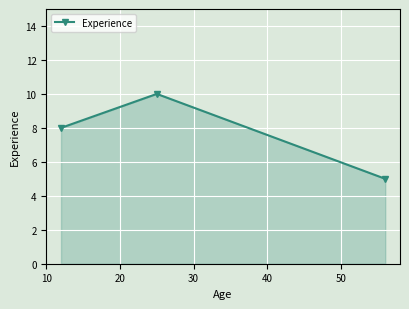

What is the maximum value shown in the chart?

10